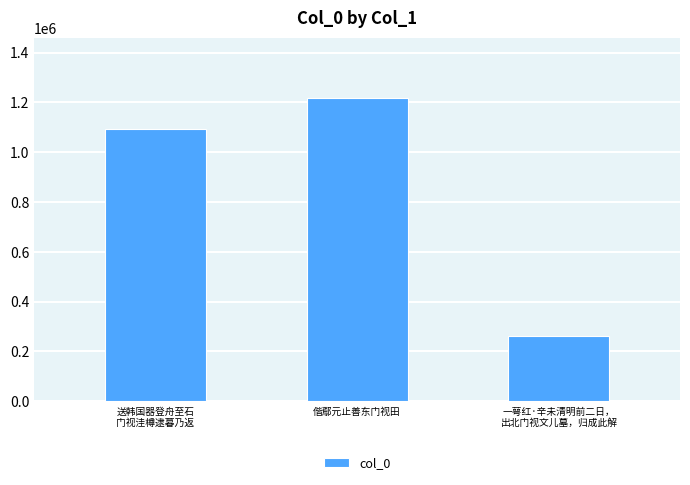

List the labels in order of value, largest first.

偕鄢元止善东门视田, 送韩国器登舟至石
门视洼樽逮暮乃返, 一萼红·辛未清明前二日，
出北门视文儿墓，归成此解